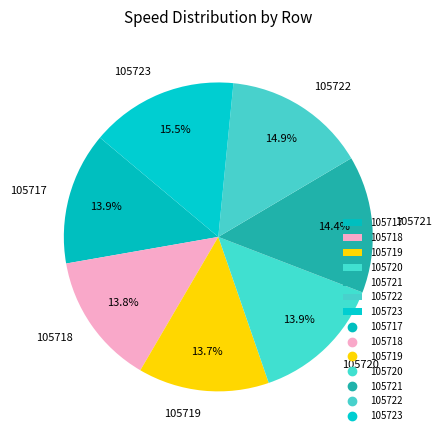

Approximately how many times larger is the value at 105720 compared to 105719?

1.0